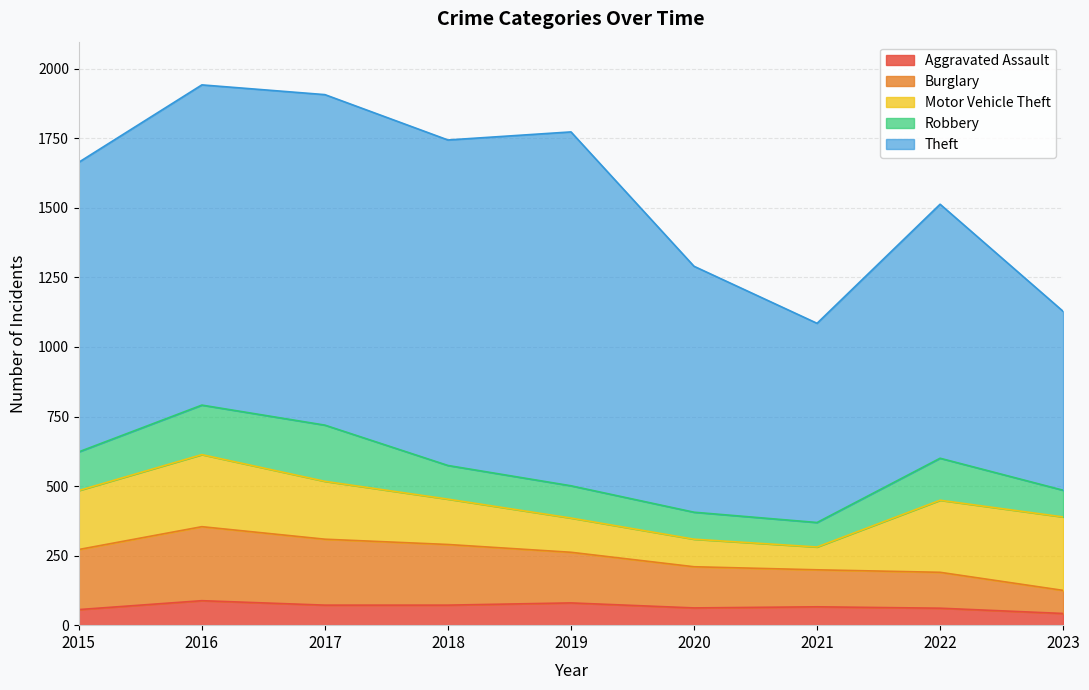

Count the number of categories in the chart.

9